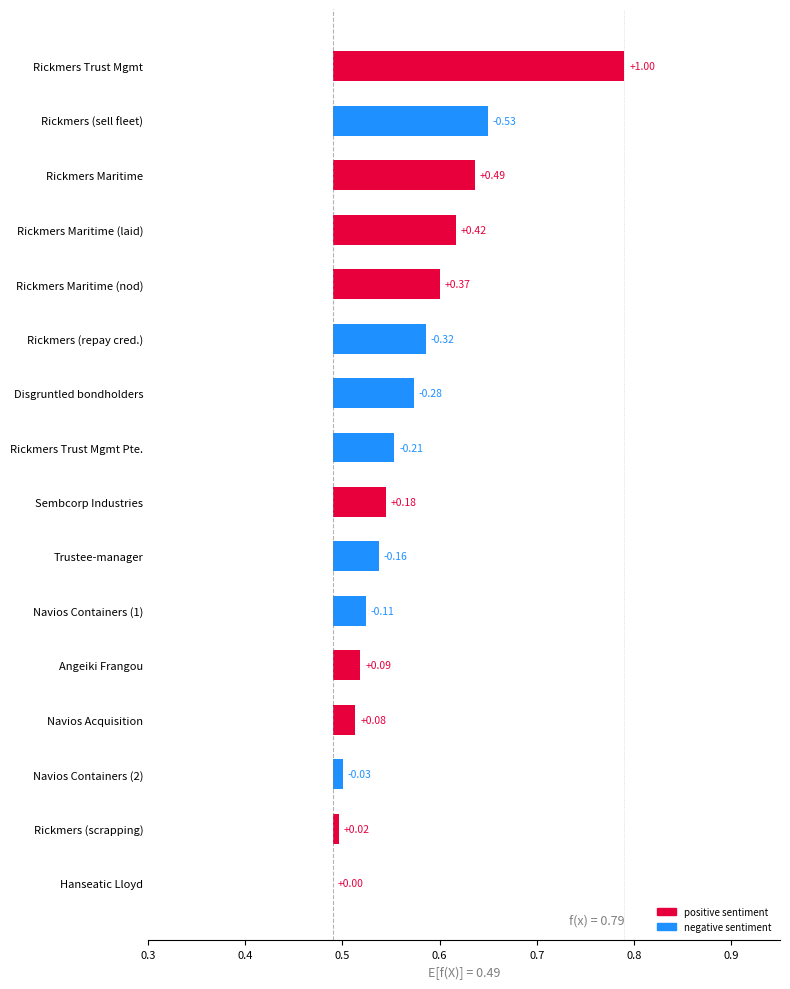

How many bars are there in total?

16